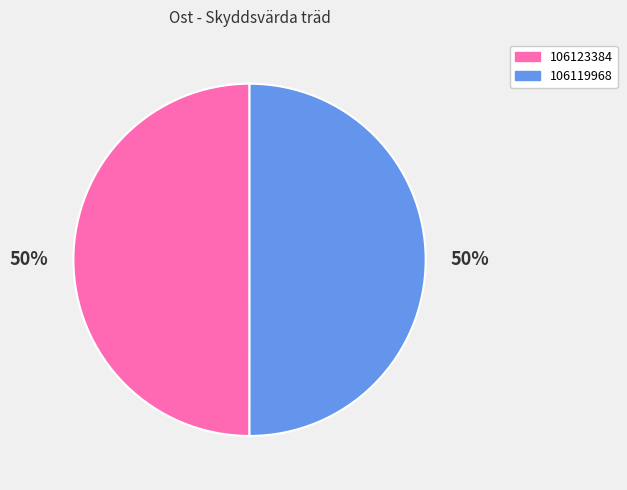

True or false: 106119968 accounts for 35% of the total.

False